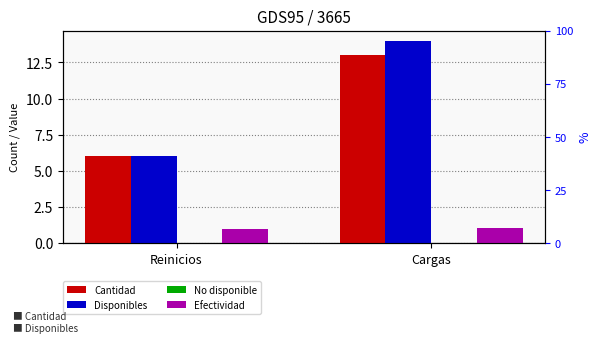

True or false: Disponibles has a value of 25.1 at Cargas.

False